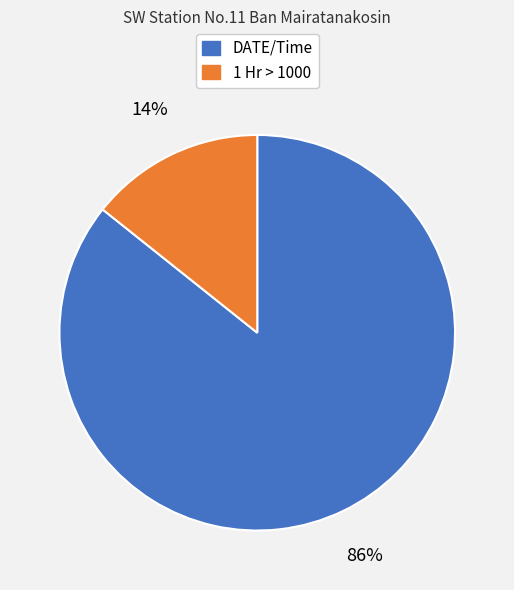

What is the smallest slice in the pie chart?

1 Hr > 1000